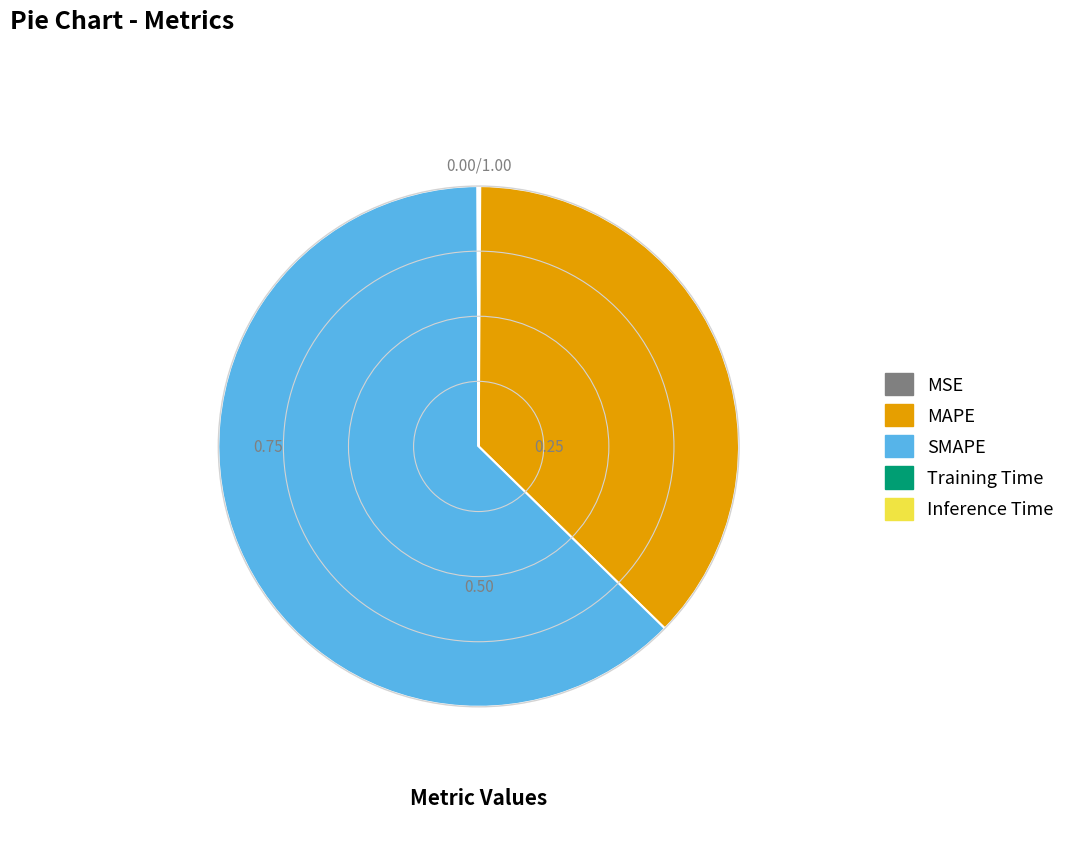

Is it true that MAPE is 37% of the pie?

True